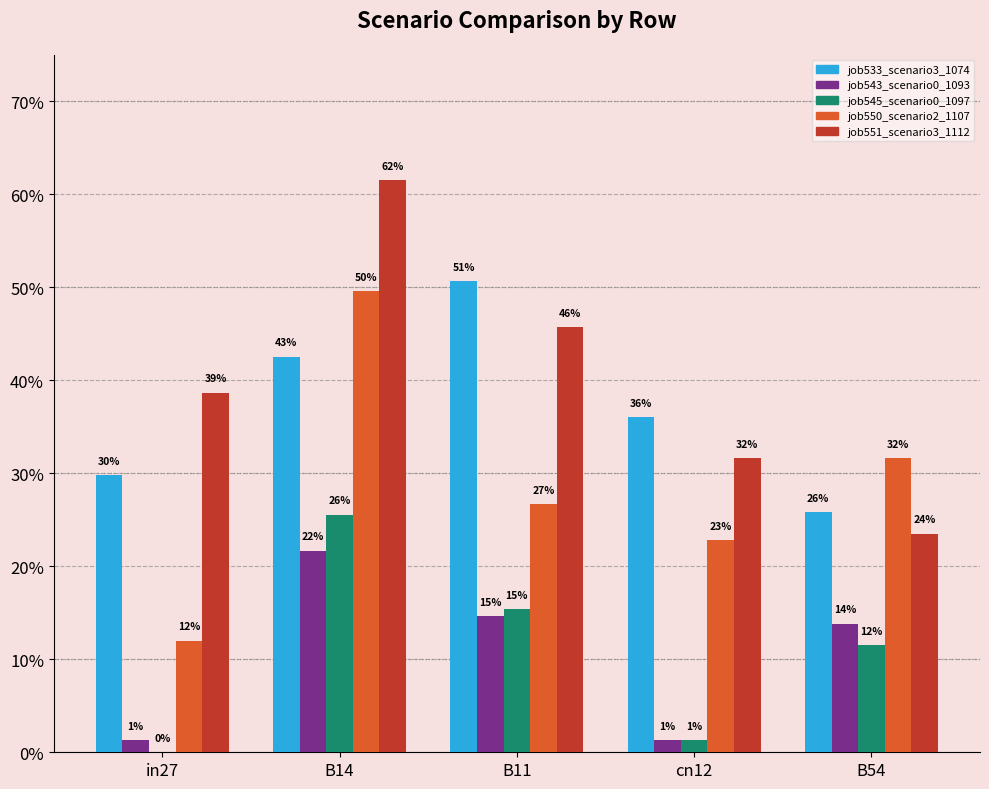

Are the bars grouped side by side (vs. stacked)?

Yes